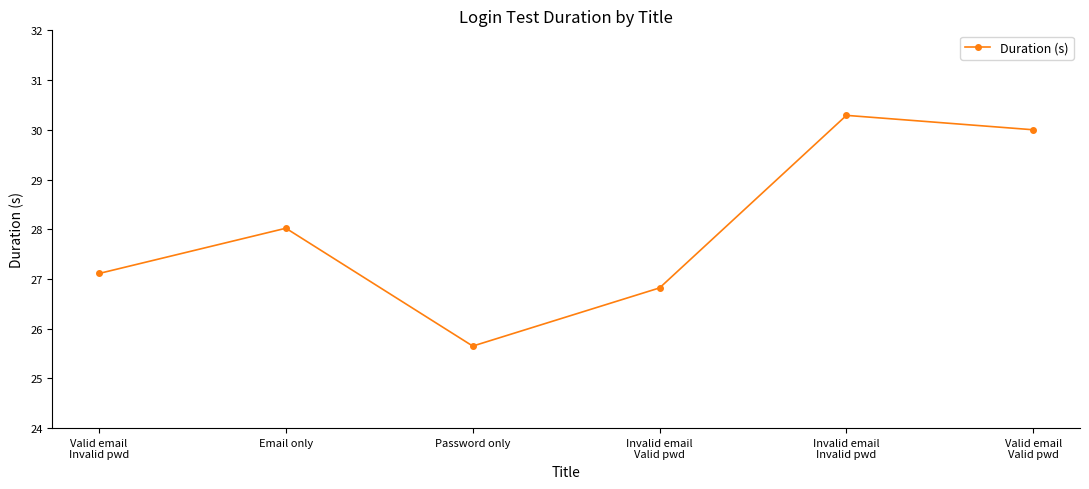

At which category does the chart reach its peak across all series?

Invalid email
Invalid pwd